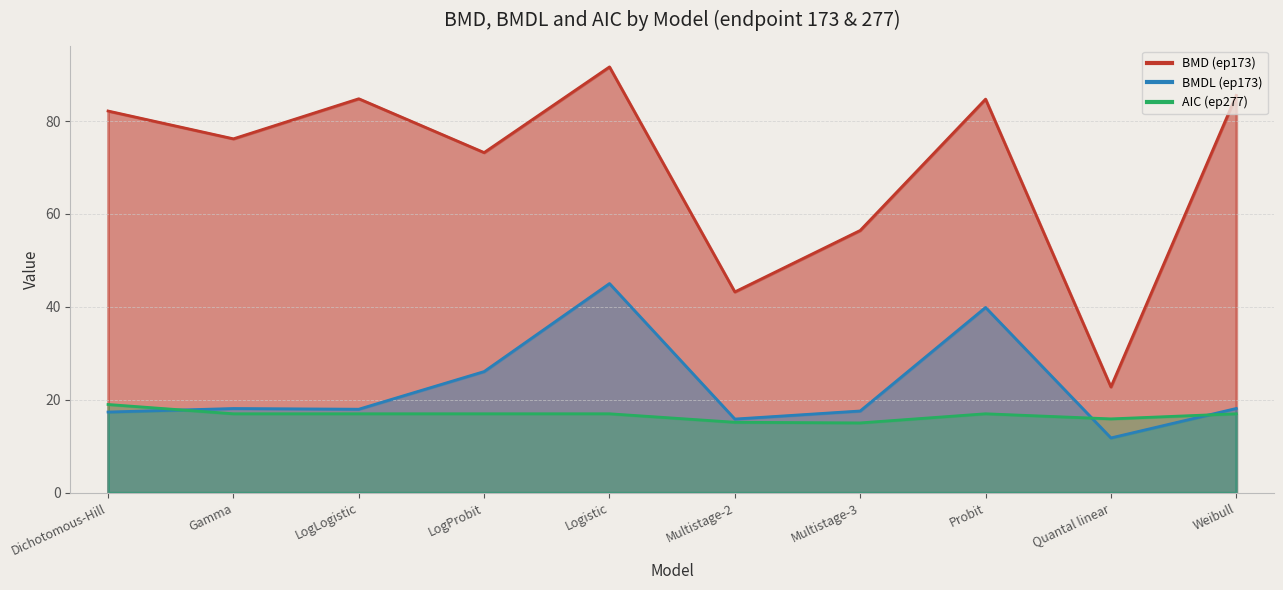

True or false: BMD (ep173) and AIC (ep277) intersect in this chart.

False